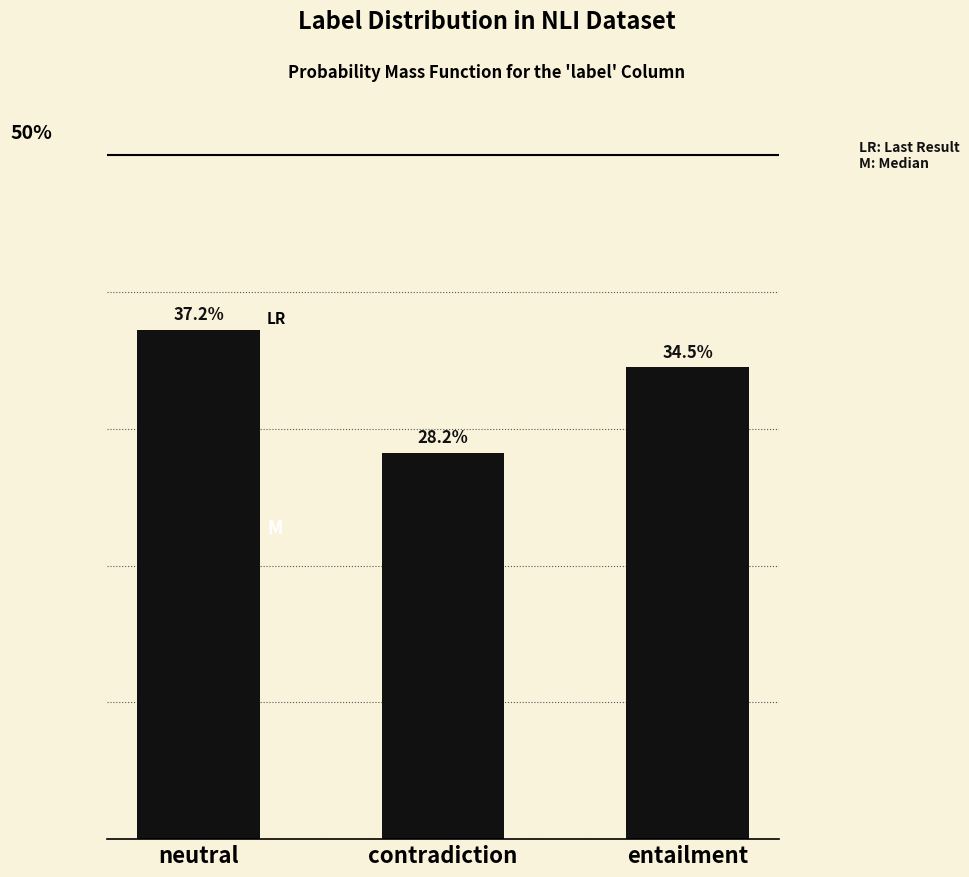

At which label is the value closest to 32?

entailment